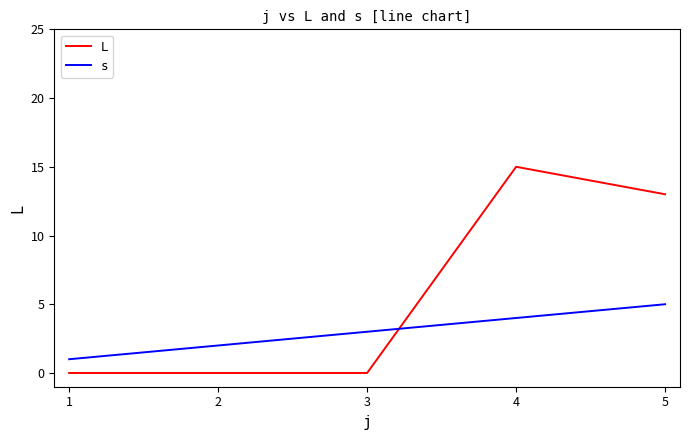

True or false: s and L cross at least once.

True